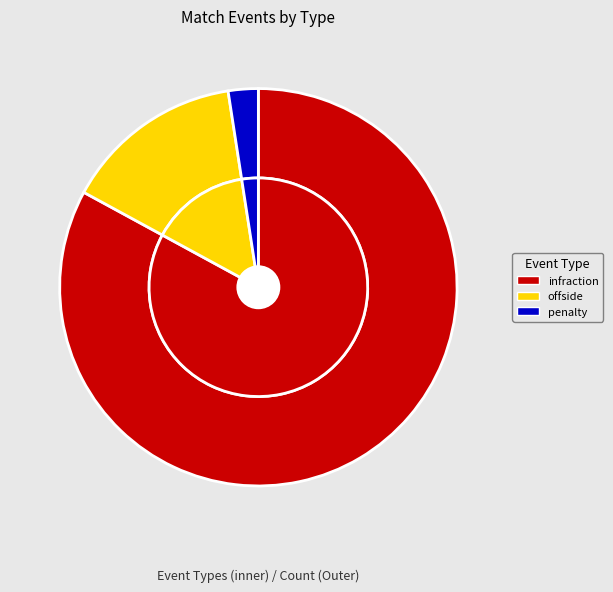

How much of the chart is everything except penalty?

97.6%